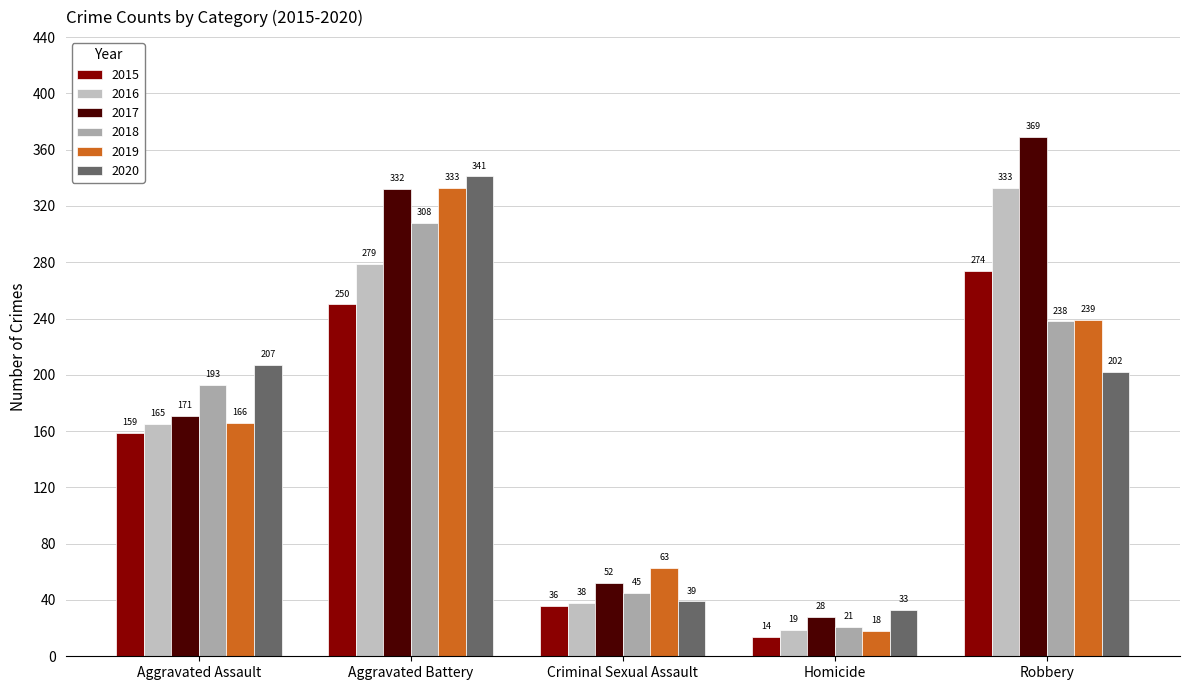

Which series changed the most between Aggravated Assault and Criminal Sexual Assault?

2020